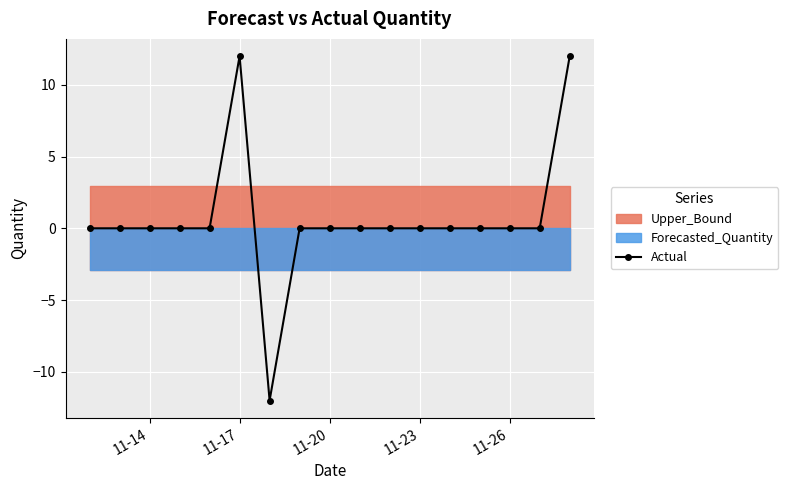

What is the difference between the maximum and second lowest values?

12